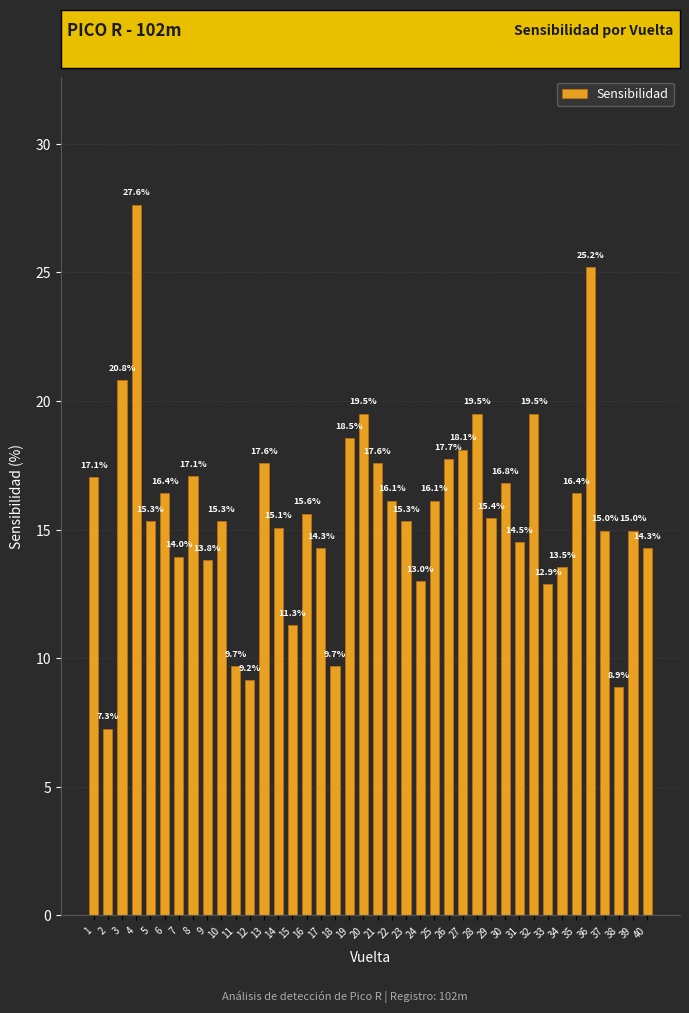

Which label corresponds to the largest value in the chart?

4